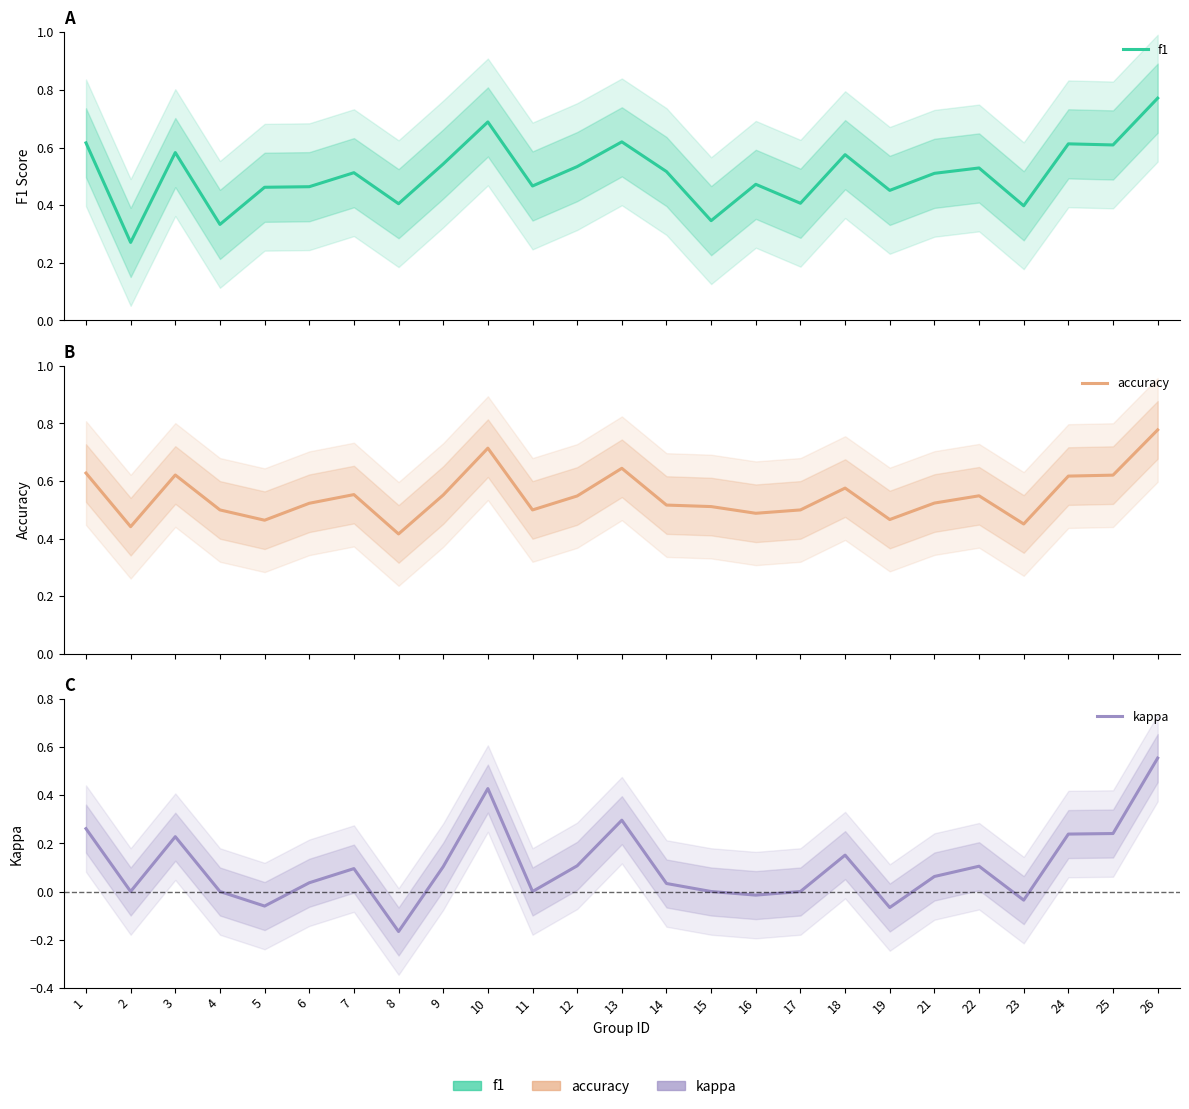

True or false: kappa and f1 intersect in this chart.

False